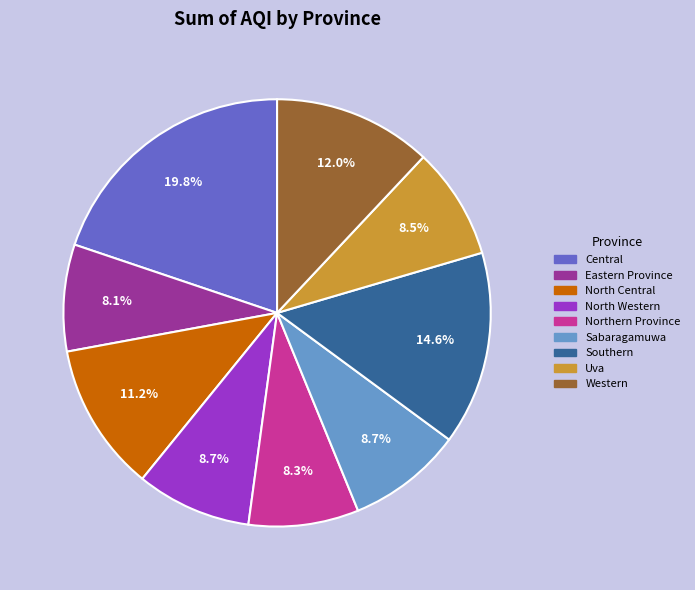

What percentage is NOT represented by Eastern Province?

91.9%